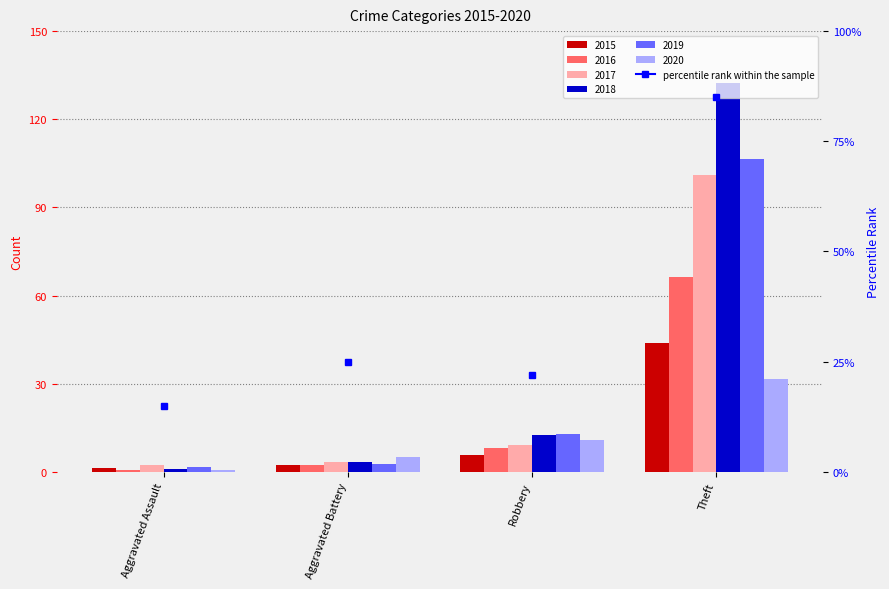

Which series has the widest spread of values?

2018